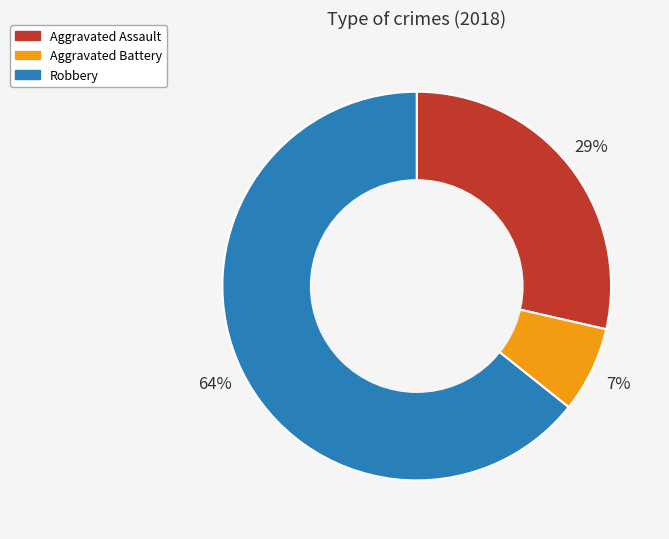

How many segments does this pie chart have?

3